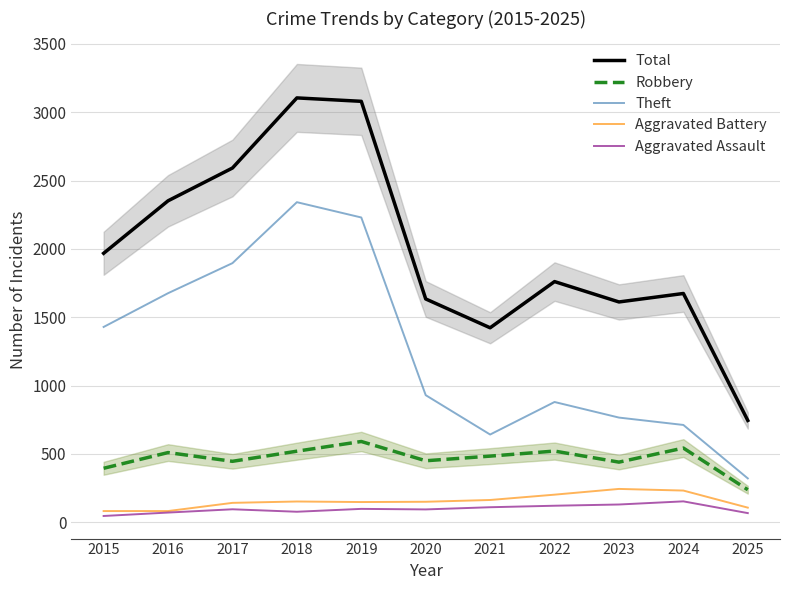

What is the spread (max minus min) of values at 2019?

2982